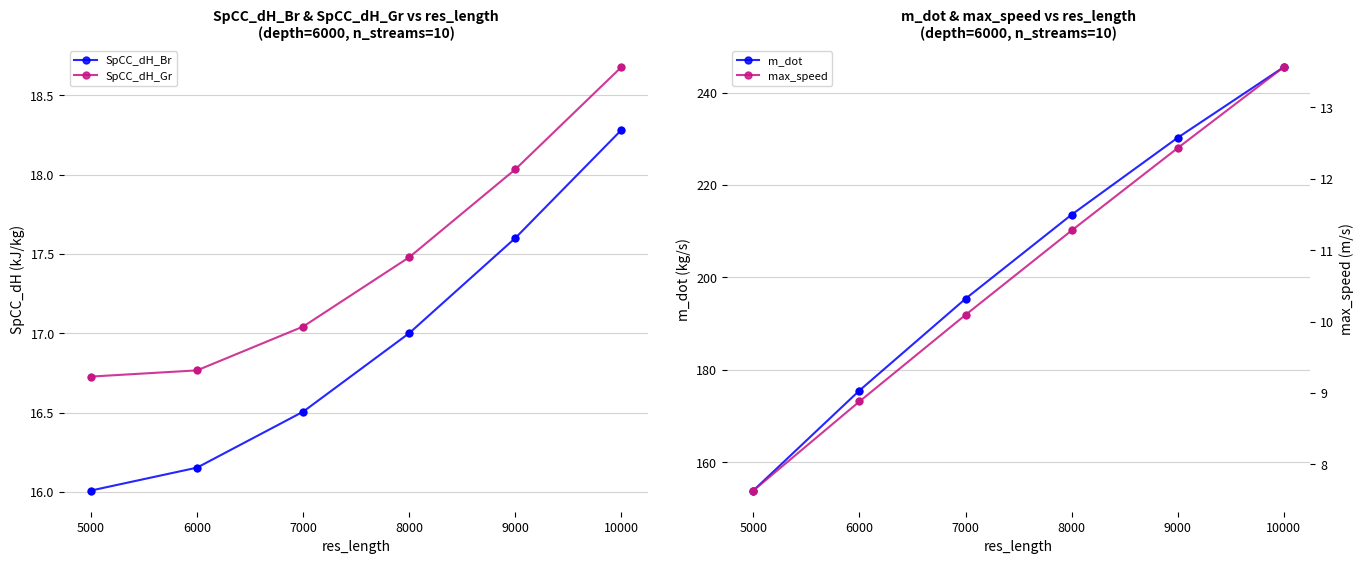

Which series reaches the minimum Y coordinate?

max_speed